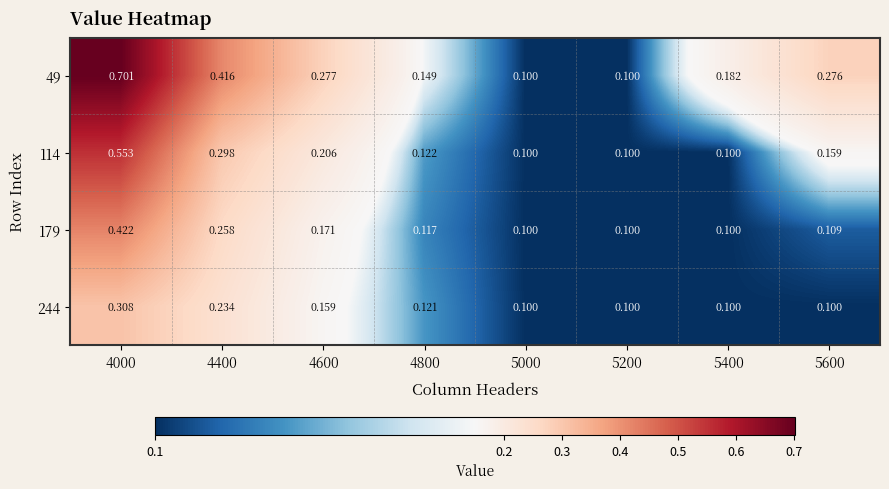

Which series has the largest total across all categories?

49